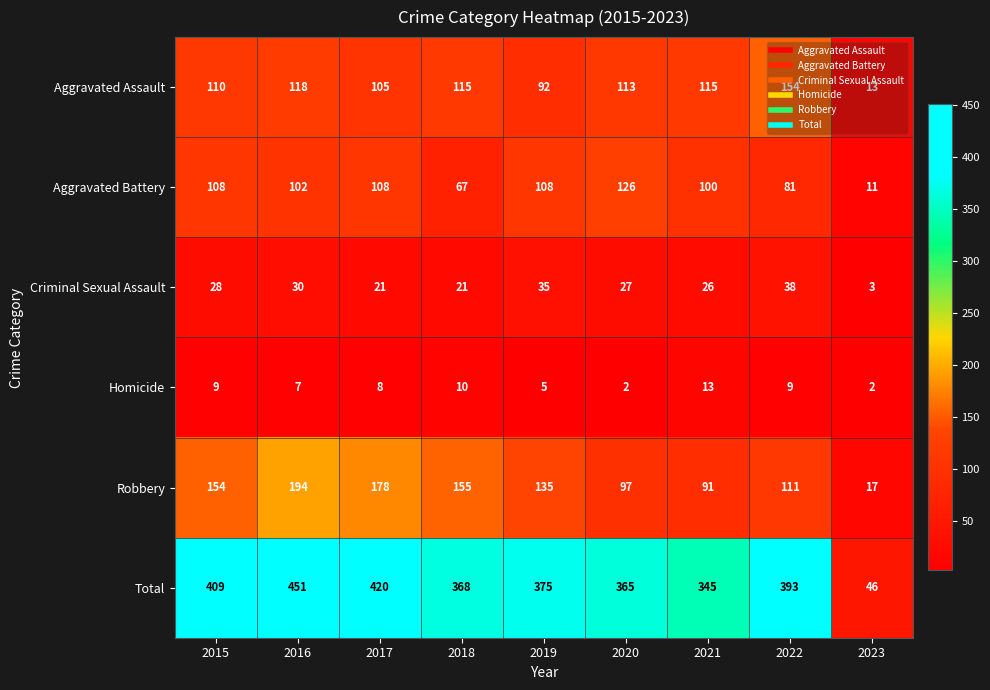

What is the spread (max minus min) of values at 2020?

363